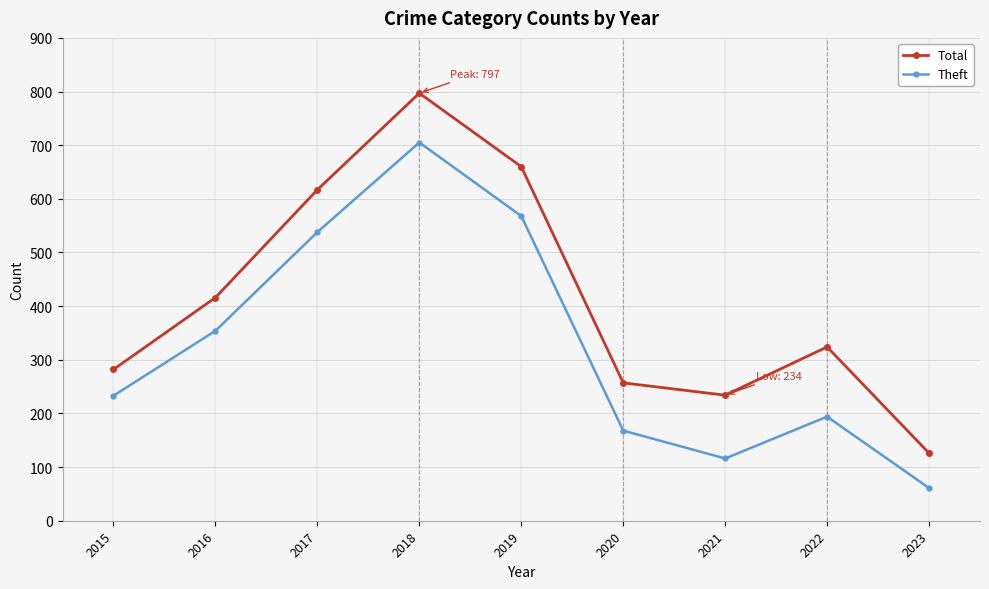

List the labels in order of Theft value, smallest first.

2023, 2021, 2020, 2022, 2015, 2016, 2017, 2019, 2018